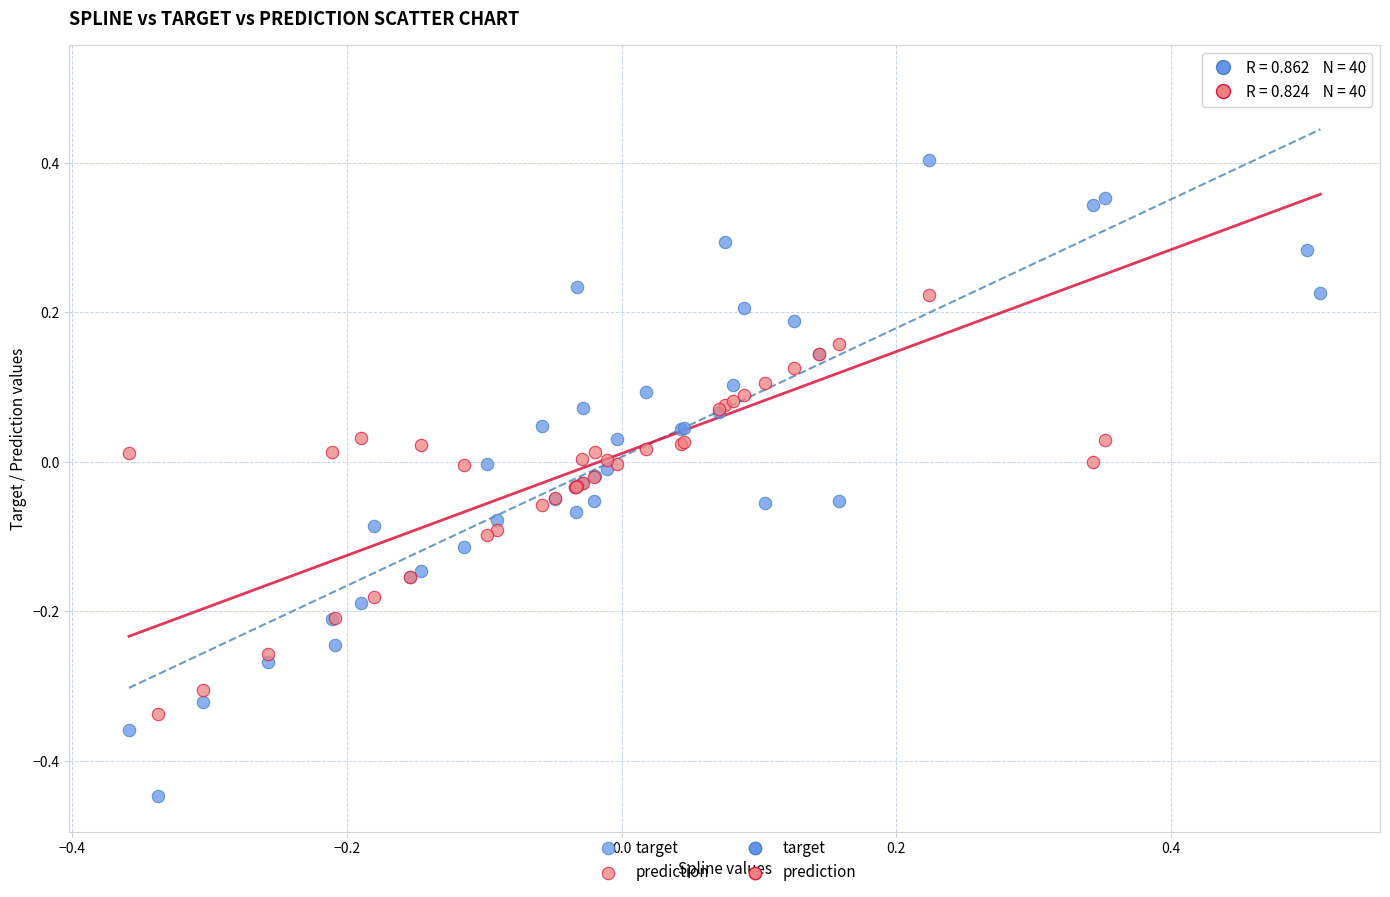

Which series contains the highest Y value?

prediction